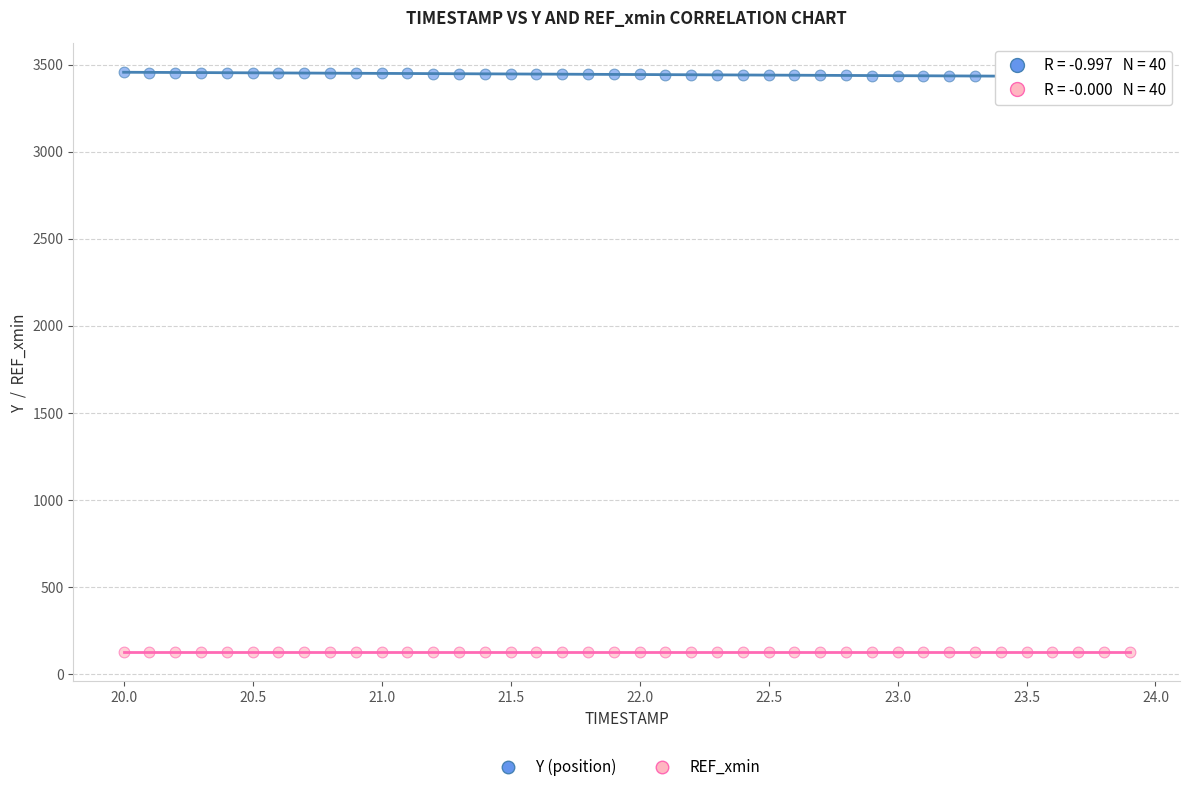

Which series contains the lowest Y value?

REF_xmin